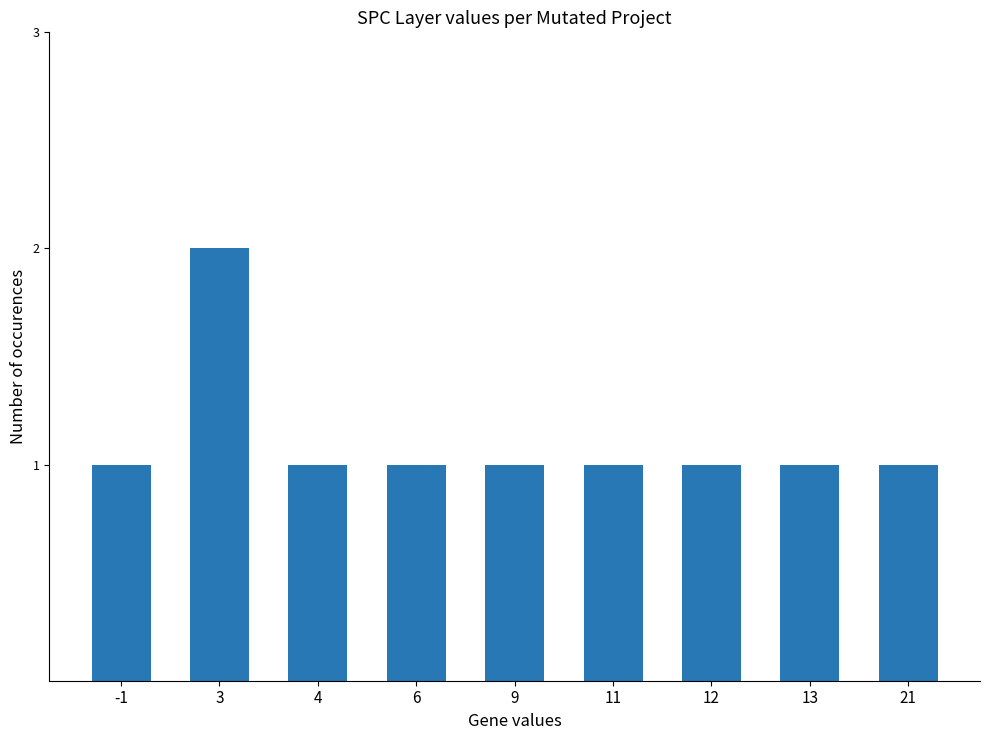

Reading right to left, extract all data points from this chart.

21=1	13=1	12=1	11=1	9=1	6=1	4=1	3=2	-1=1